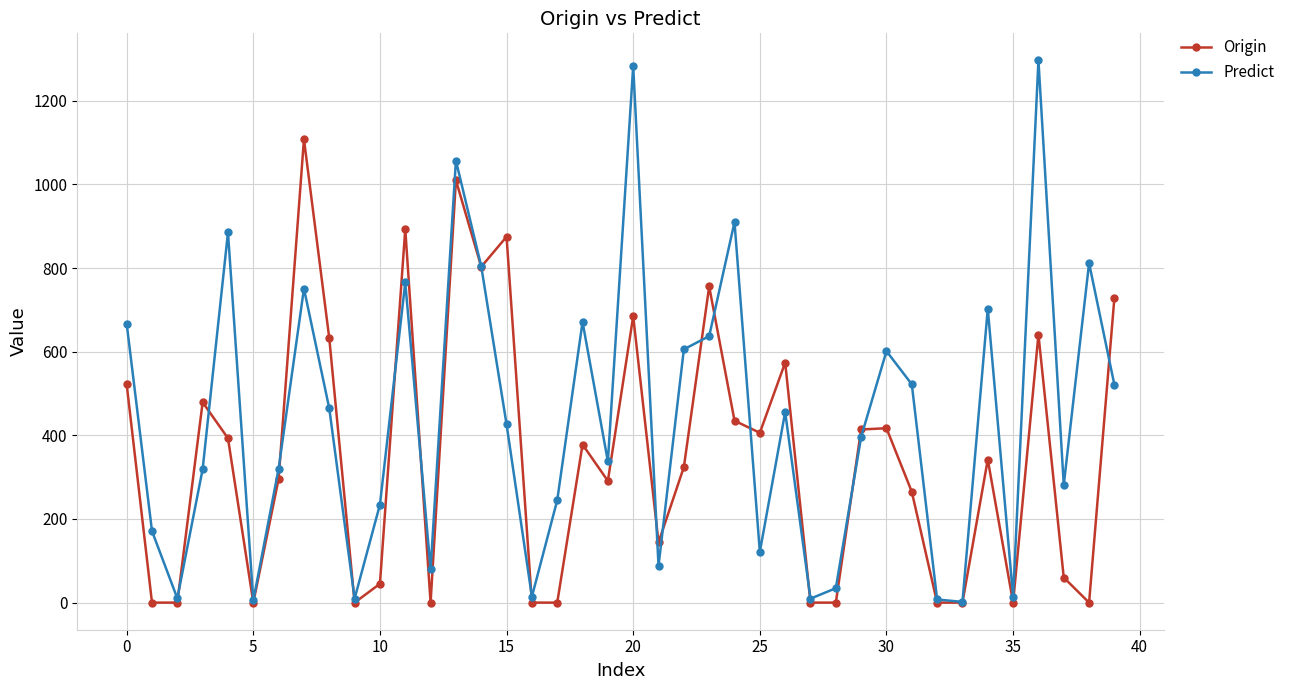

What is the highest value of the Origin series?

1108.0